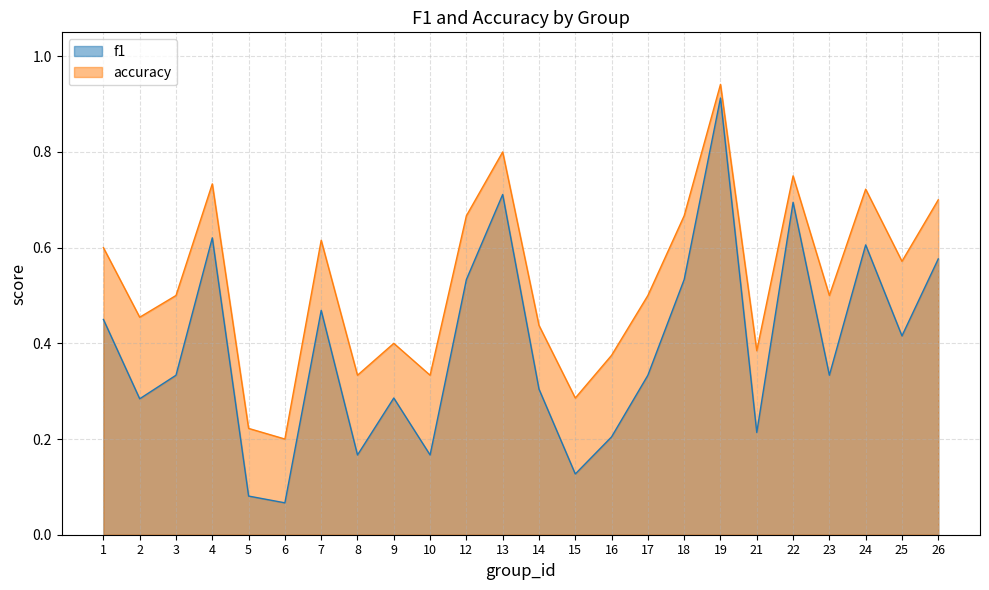

True or false: accuracy and f1 cross at least once.

False